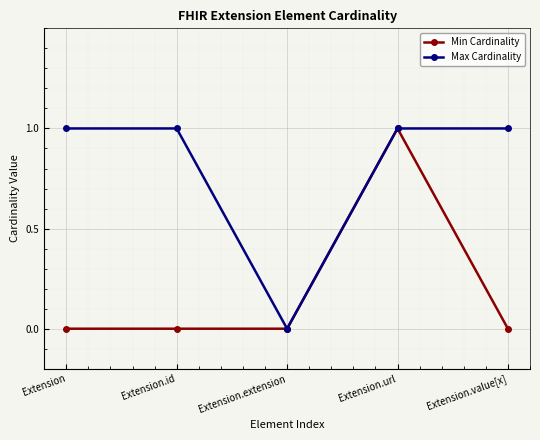

What position from the left is Extension.url?

4